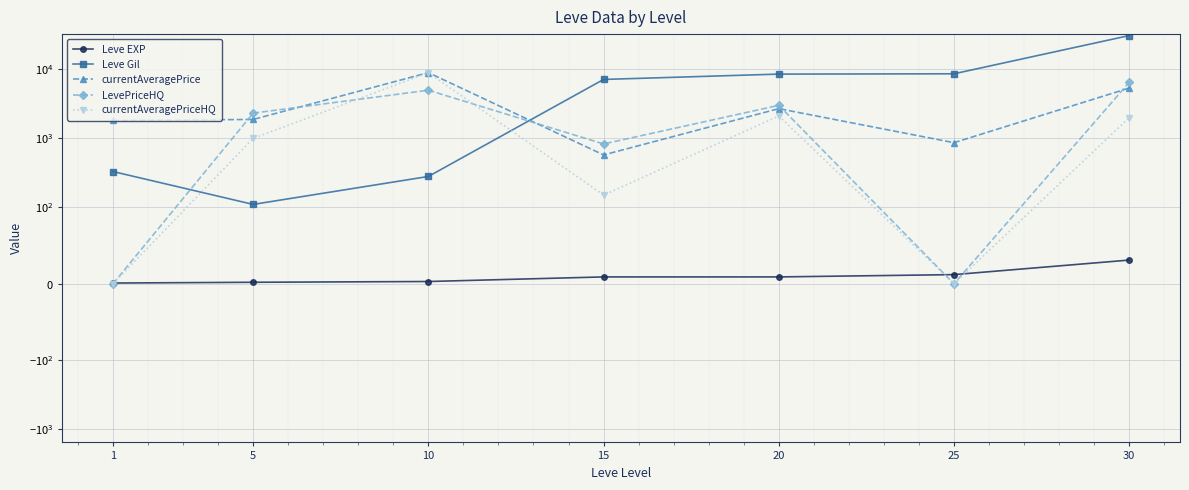

True or false: LevePriceHQ has a value of 4820 at 20.

False